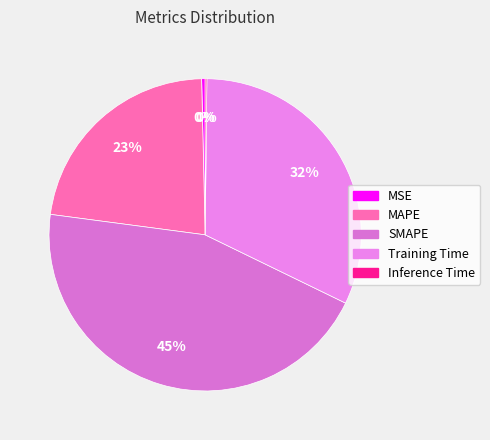

What portion of the pie excludes SMAPE?

55.1%